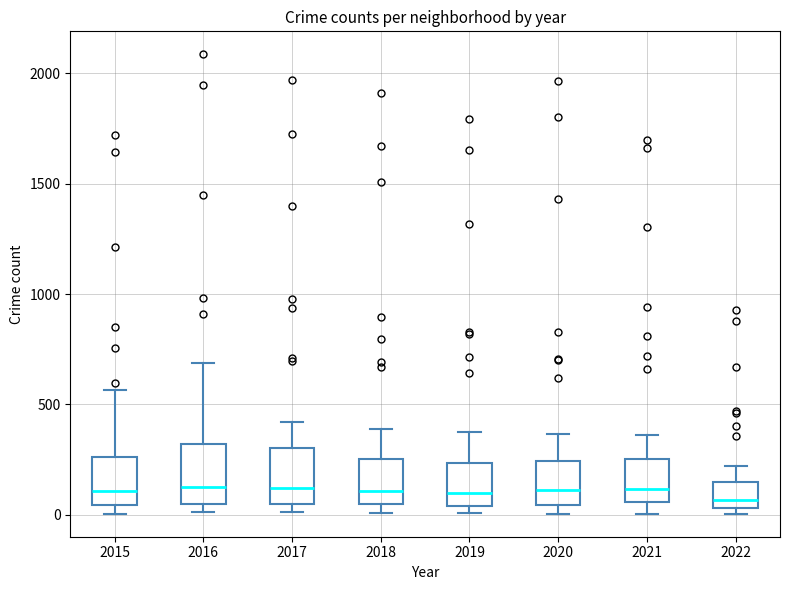

Reading left to right, transcribe this box plot: for each box, give where its median line is, the range the box spans, and where its two whiskers end, as read against the y-axis. The values are not printed on the chart, so give them approximately, as read against the axis.

2015: median 100, box 50 to 250, whiskers 0 to 550
2016: median 150, box 50 to 300, whiskers 0 to 700
2017: median 100, box 50 to 300, whiskers 0 to 400
2018: median 100, box 50 to 250, whiskers 0 to 400
2019: median 100, box 50 to 250, whiskers 0 to 400
2020: median 100, box 50 to 250, whiskers 0 to 350
2021: median 100, box 50 to 250, whiskers 0 to 350
2022: median 50 (just above the box's lower edge), box 50 to 150, whiskers 0 to 200